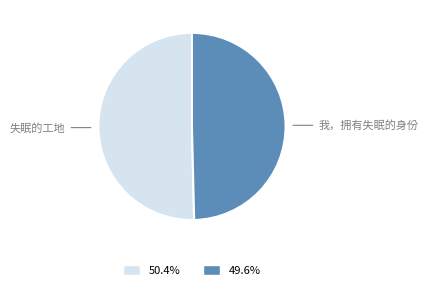

Do 我，拥有失眠的身份 and 失眠的工地 together represent more than half of the pie?

Yes